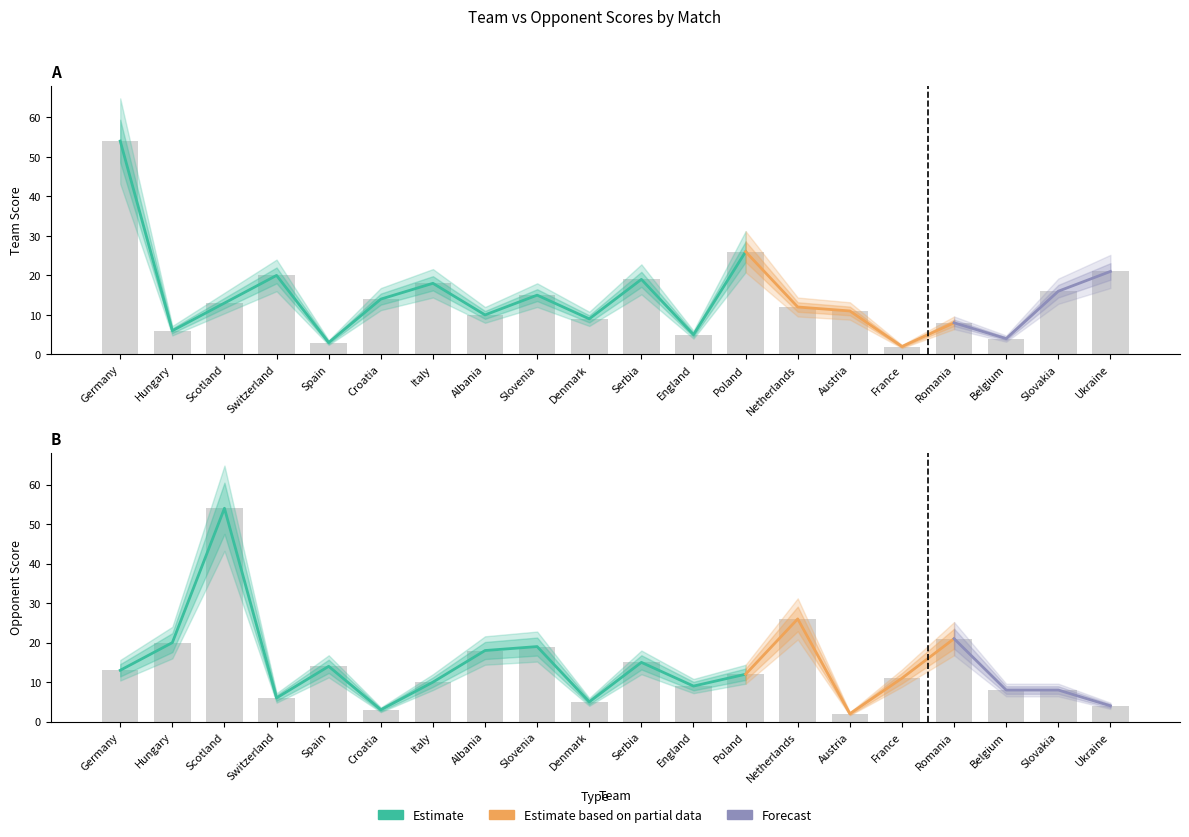

Are the bars grouped side by side (vs. stacked)?

Yes